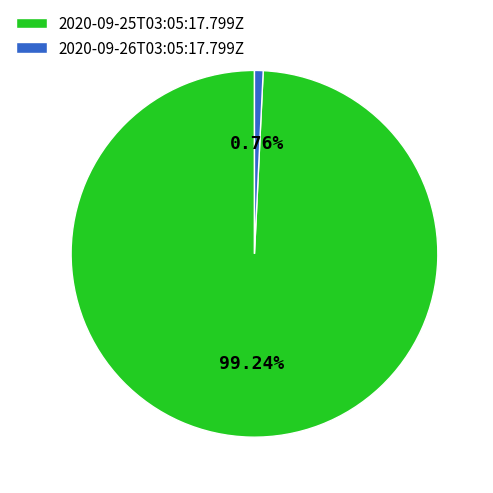

Which has a higher value, 2020-09-25T03:05:17.799Z or 2020-09-26T03:05:17.799Z?

2020-09-25T03:05:17.799Z